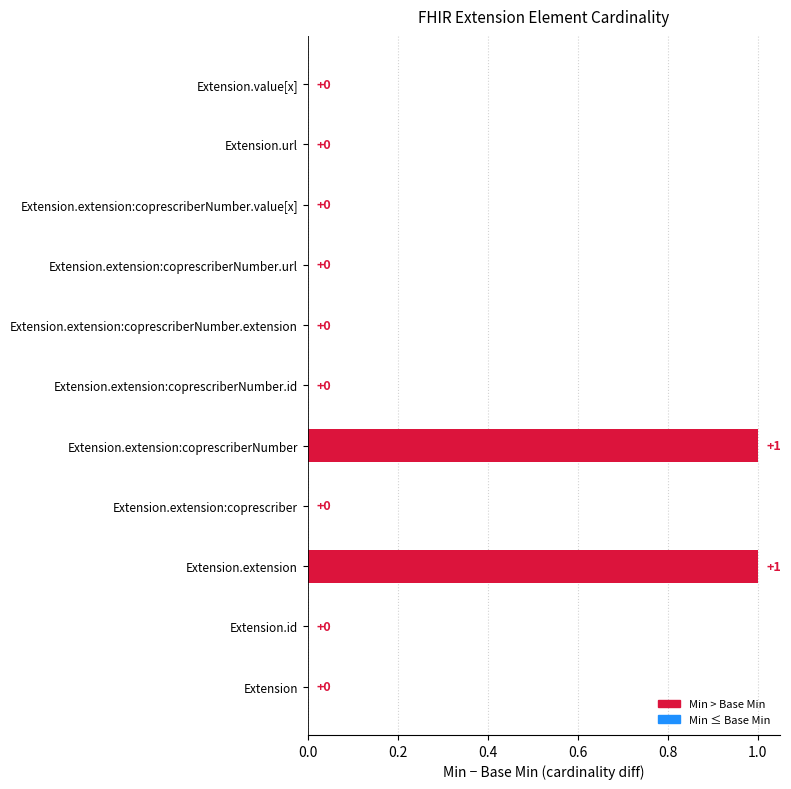

What is the maximum value for Base Min?

1